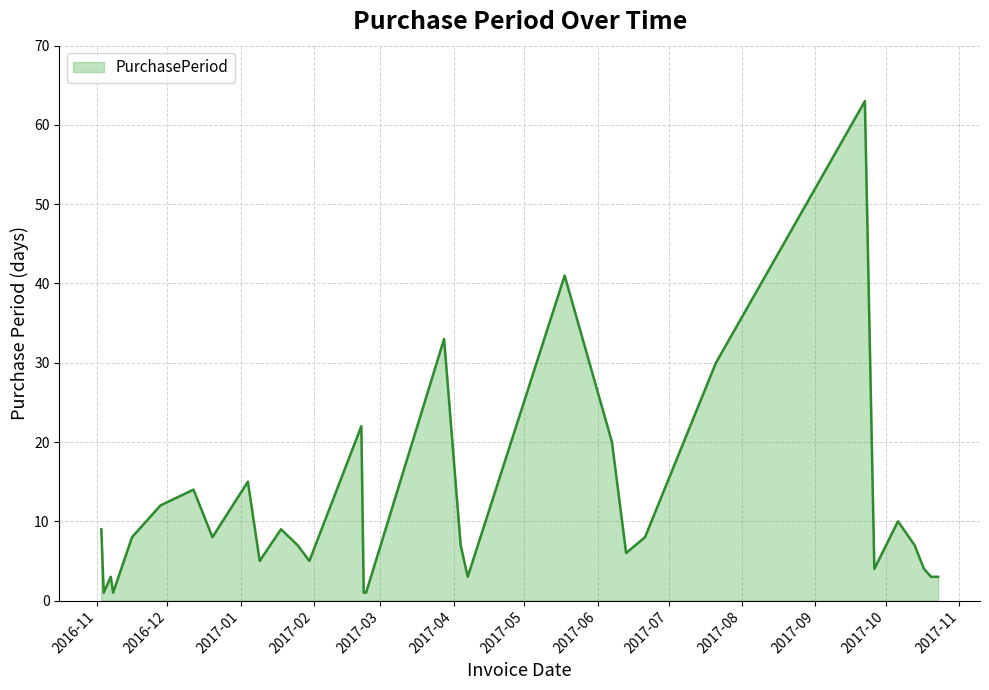

What is the greatest value displayed?

63